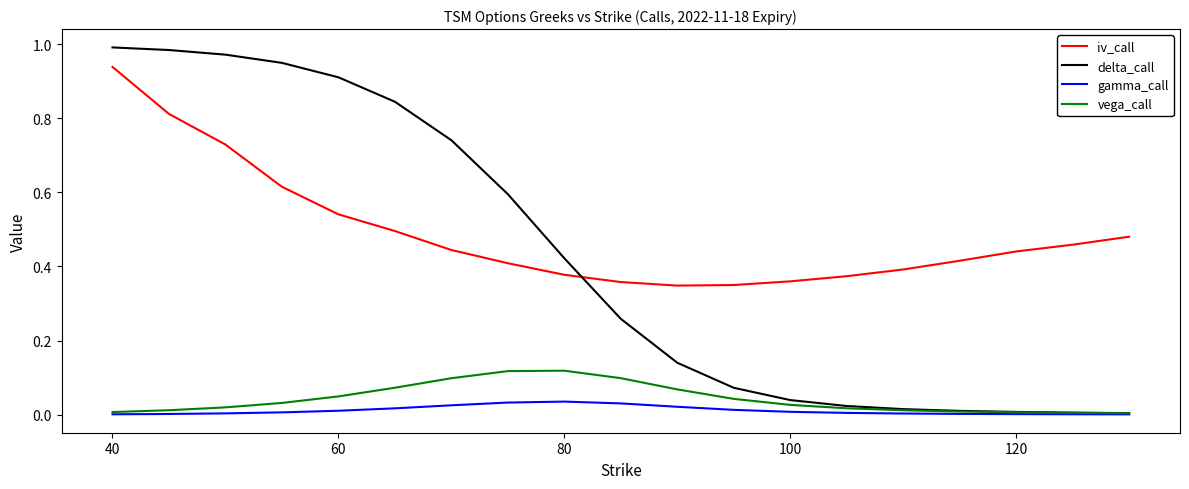

List the series in order of their peak value, lowest first.

gamma_call, vega_call, iv_call, delta_call